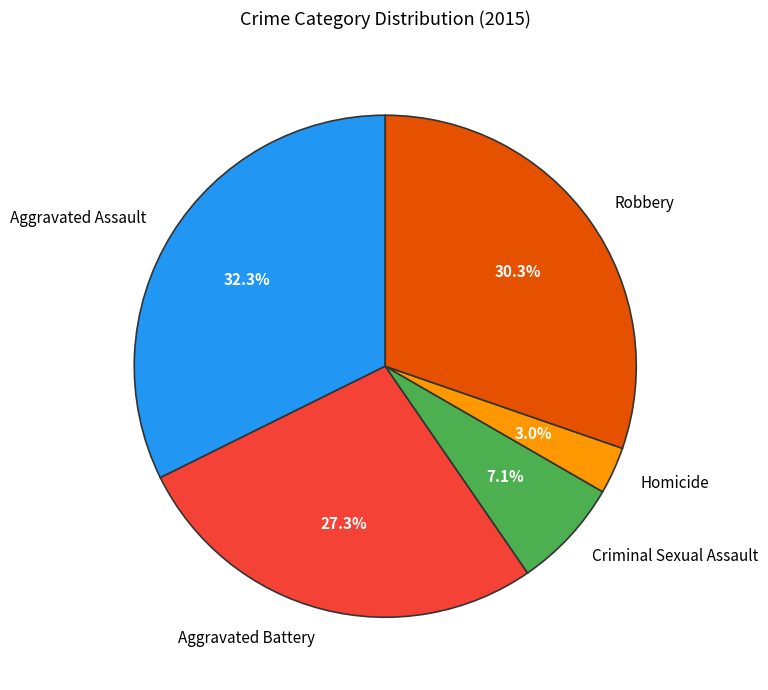

True or false: Criminal Sexual Assault accounts for 16% of the total.

False